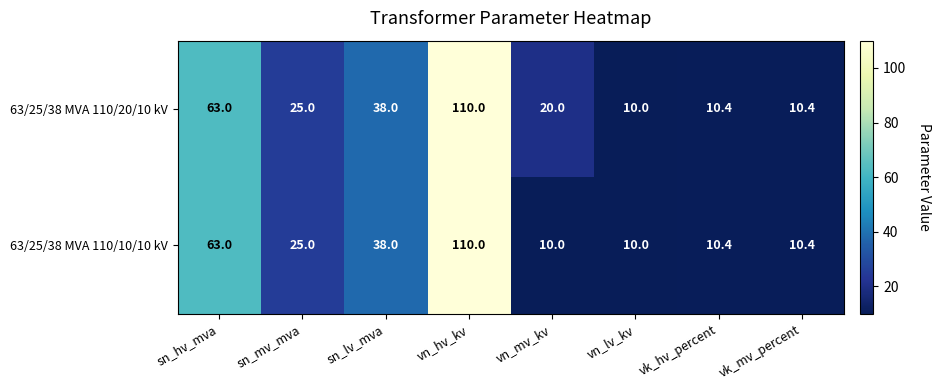

What is the sum of all 63/25/38 MVA 110/10/10 kV values?

276.8